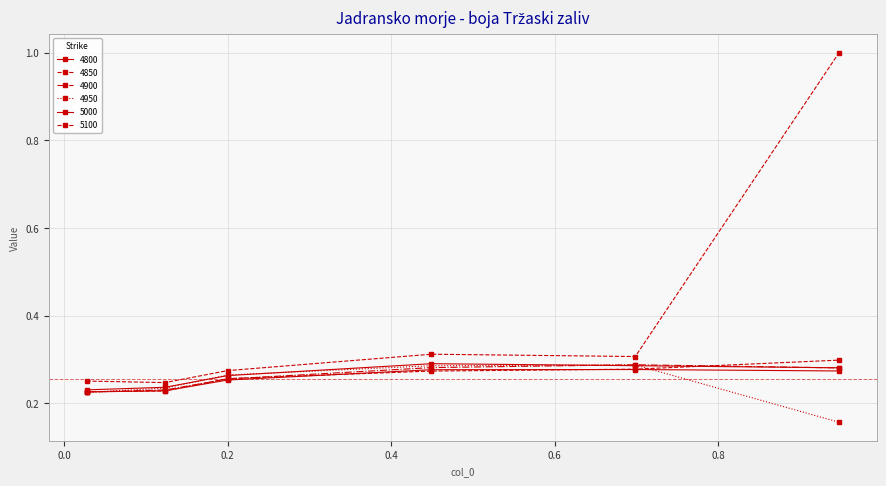

How many lines are shown in the chart?

6